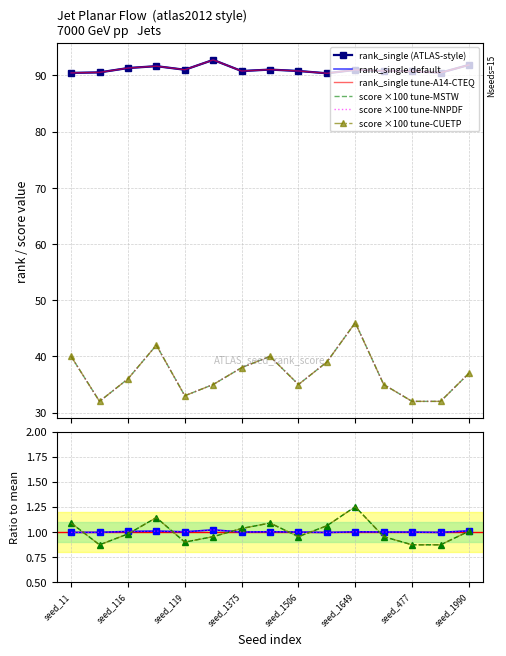

What is the minimum value for score?

32.0